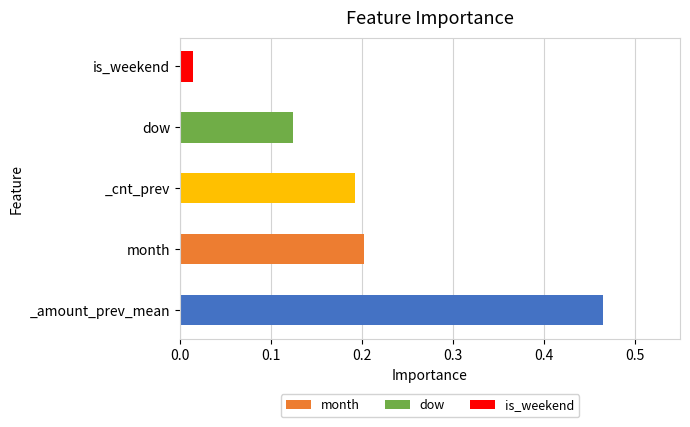

Reading left to right, what are all the values shown in this chart?

0.5	0.2	0.2	0.1	0.0